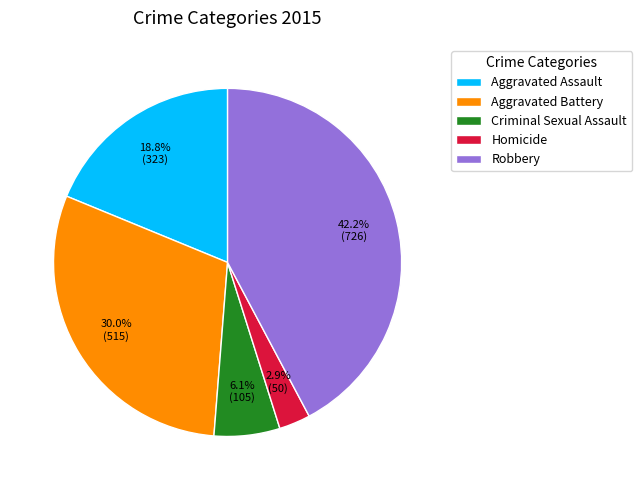

What is the smallest slice in the pie chart?

Homicide